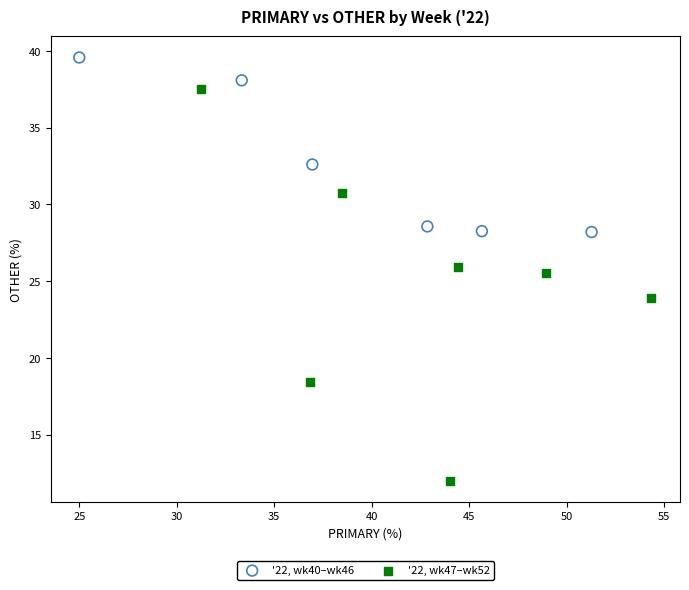

Which series has the widest spread of Y values?

'22, wk47–wk52